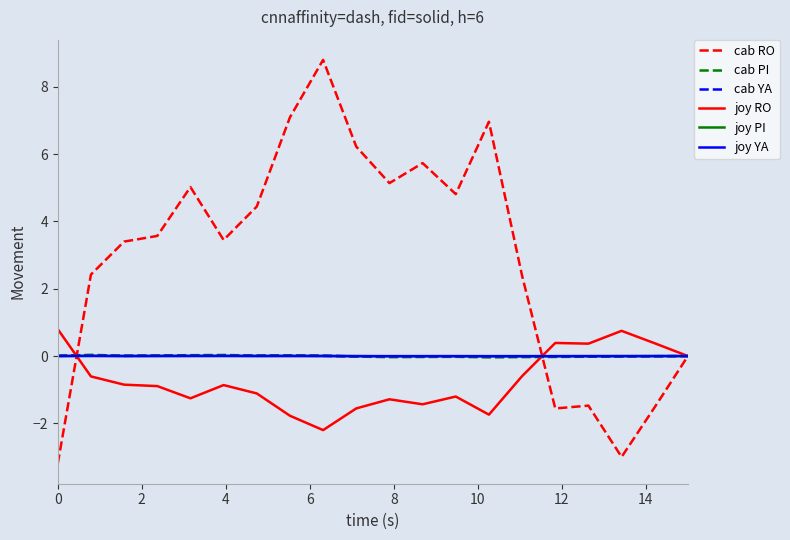

Which series has the largest range (max minus min)?

cab RO